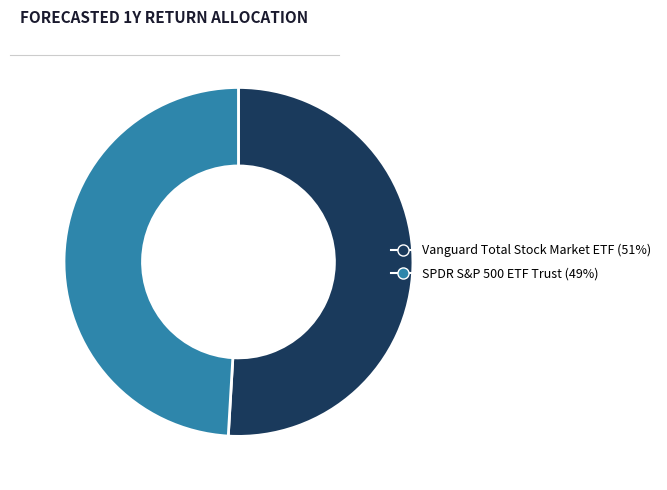

Combined, do SPDR S&P 500 ETF Trust and Vanguard Total Stock Market ETF account for over 50%?

Yes